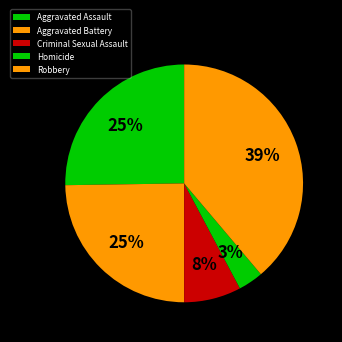

Is the sum of Aggravated Battery and Homicide greater than half?

No